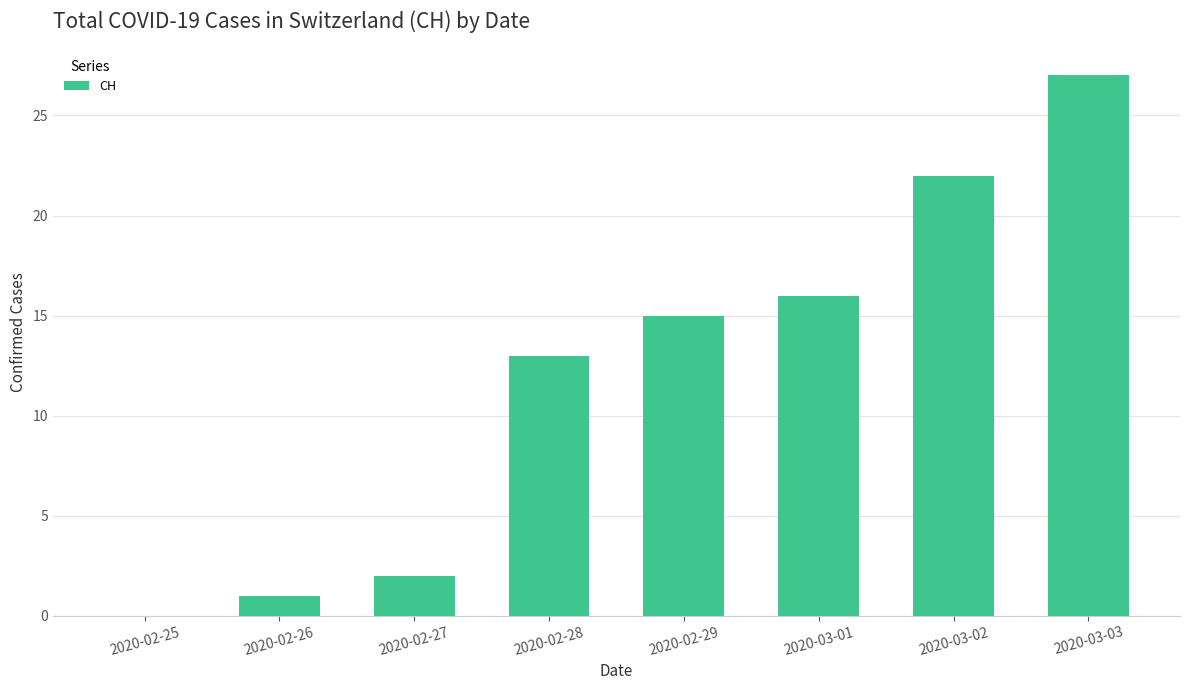

What is the sum of the values at 2020-03-02 and 2020-03-03?

49